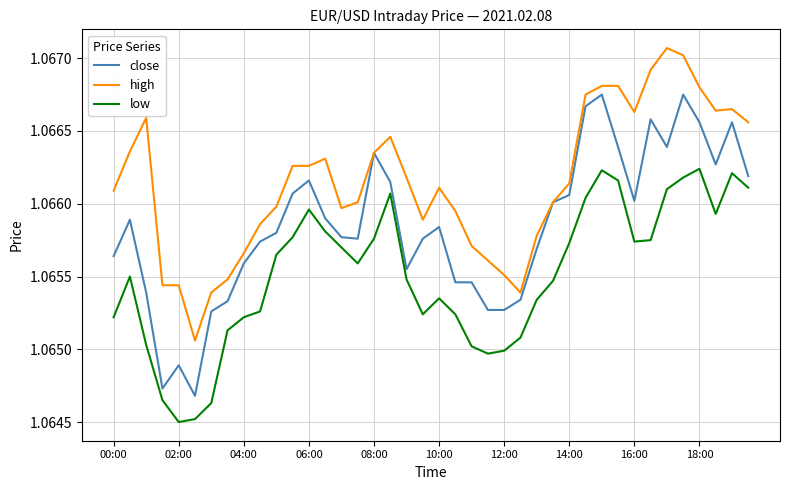

Rank the series by their average value, from lowest to highest.

low, close, high